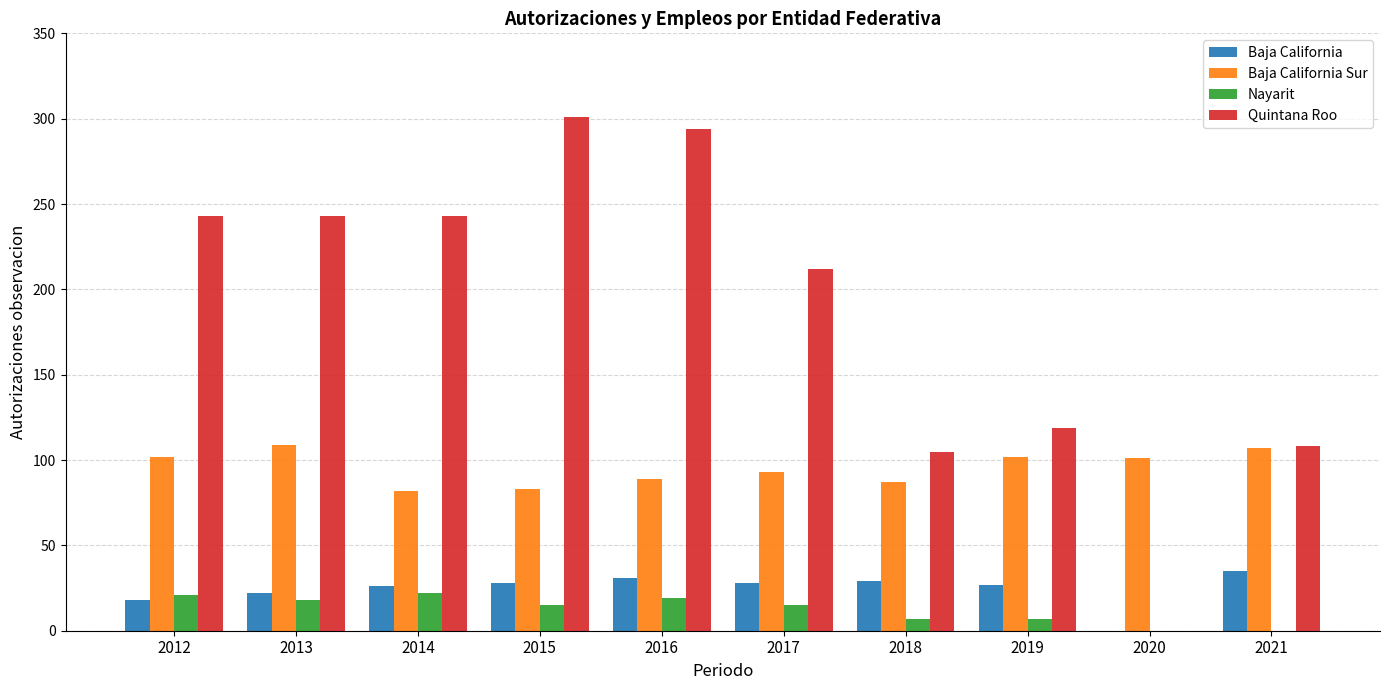

Between 2014 and 2017, which series saw the biggest shift?

Quintana Roo